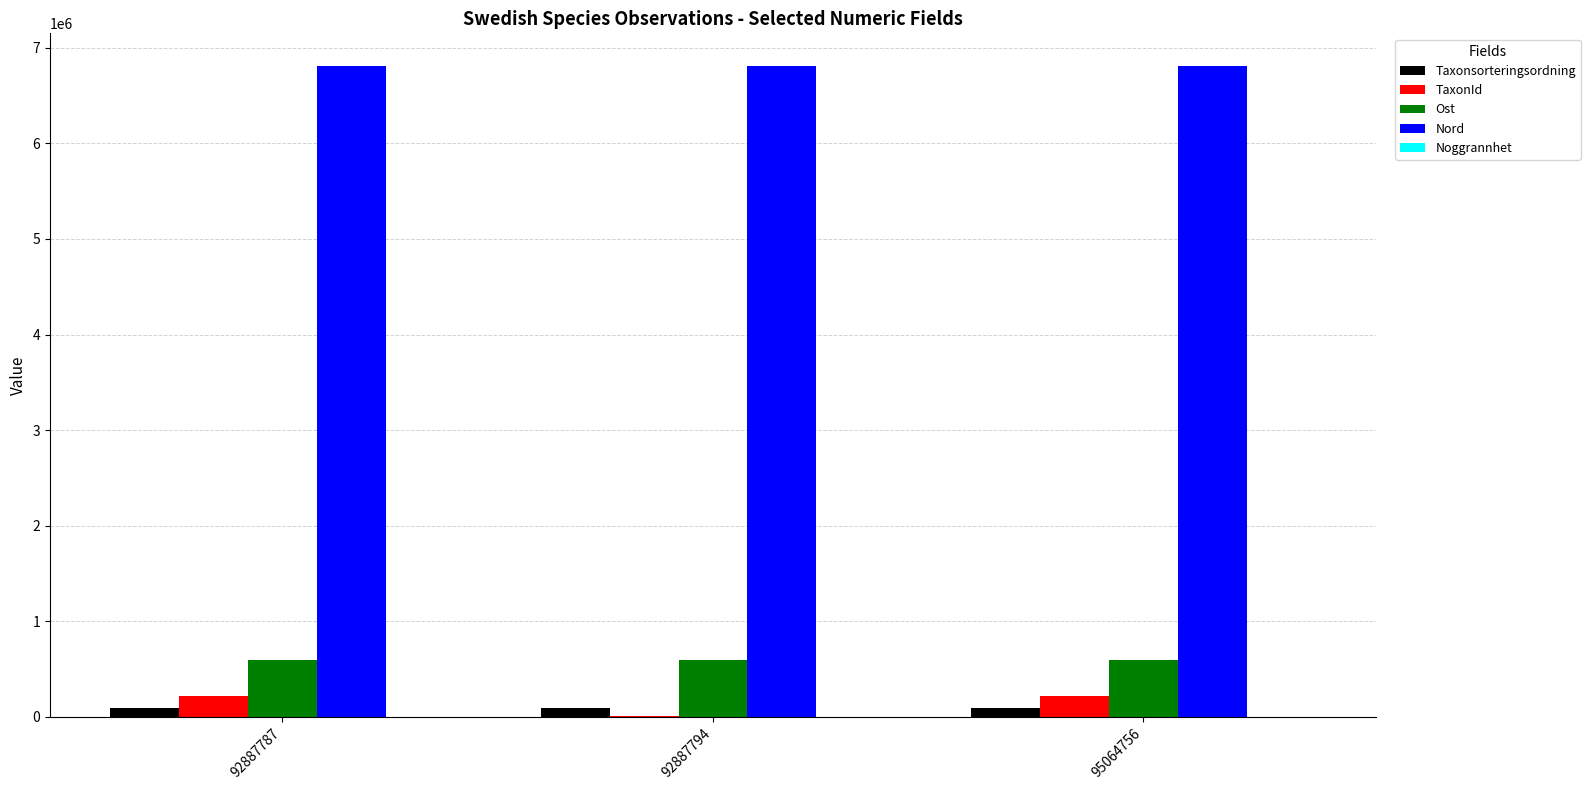

Is it true that Ost equals 595701 at 95064756?

True